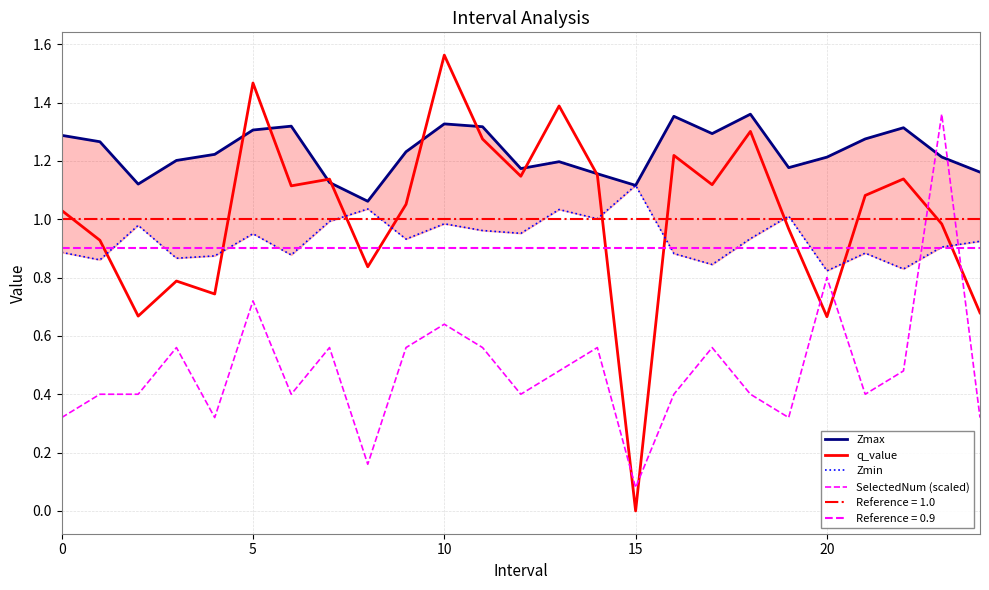

Is the value of Zmin at 9 greater than the value of SelectedNum (scaled) at 16?

Yes